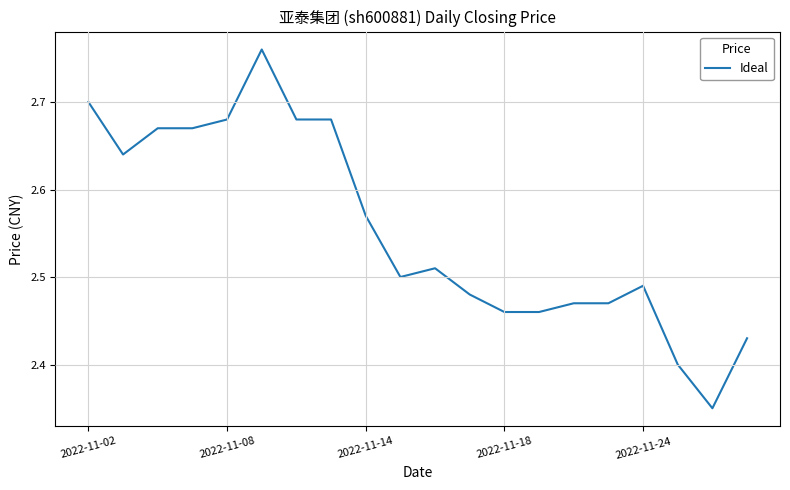

What is the difference between the maximum and minimum values?

0.4